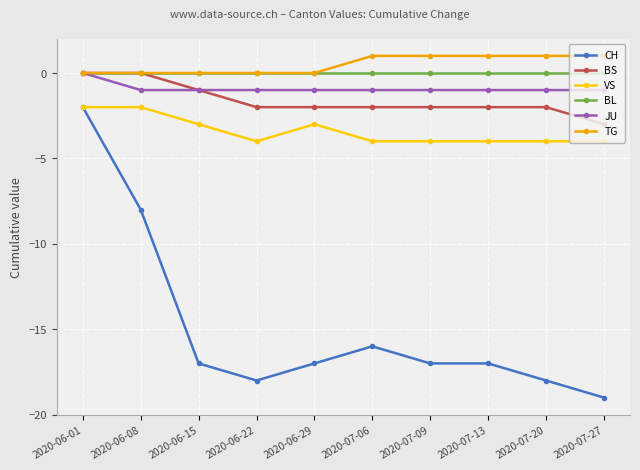

Which category has the highest value in the CH series?

2020-06-01